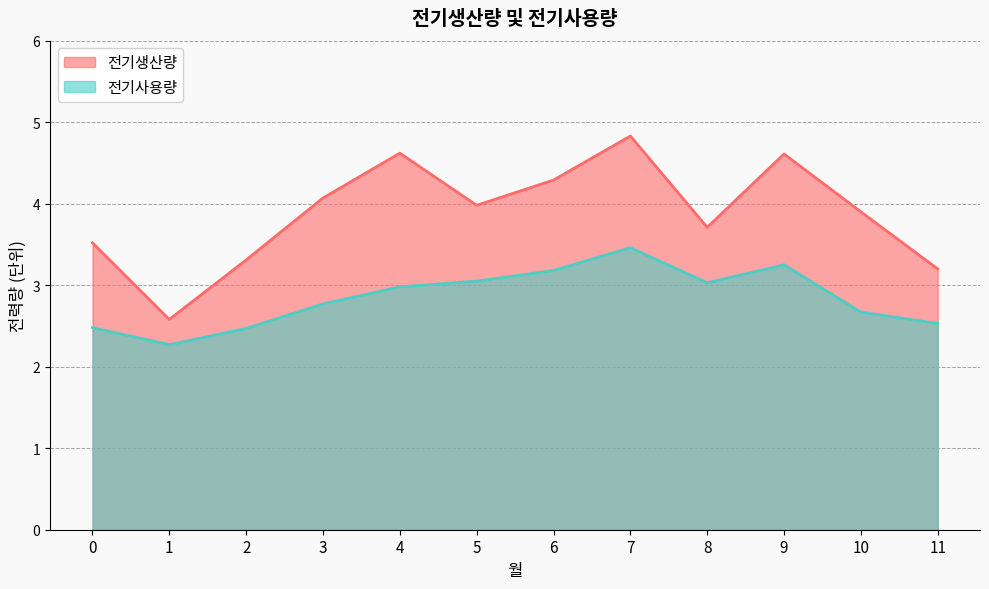

At which category does the chart reach its minimum across all series?

1